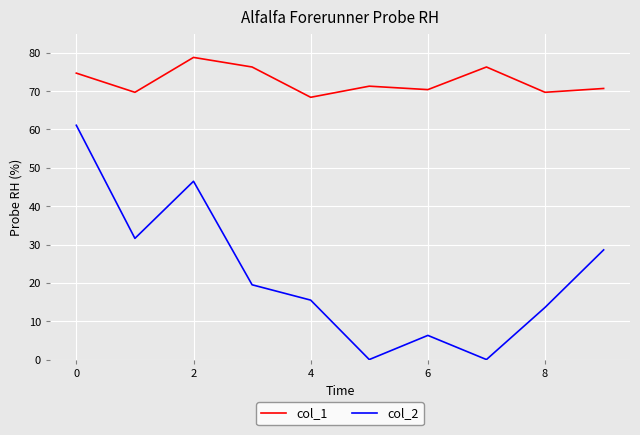

True or false: col_1 and col_2 intersect in this chart.

False